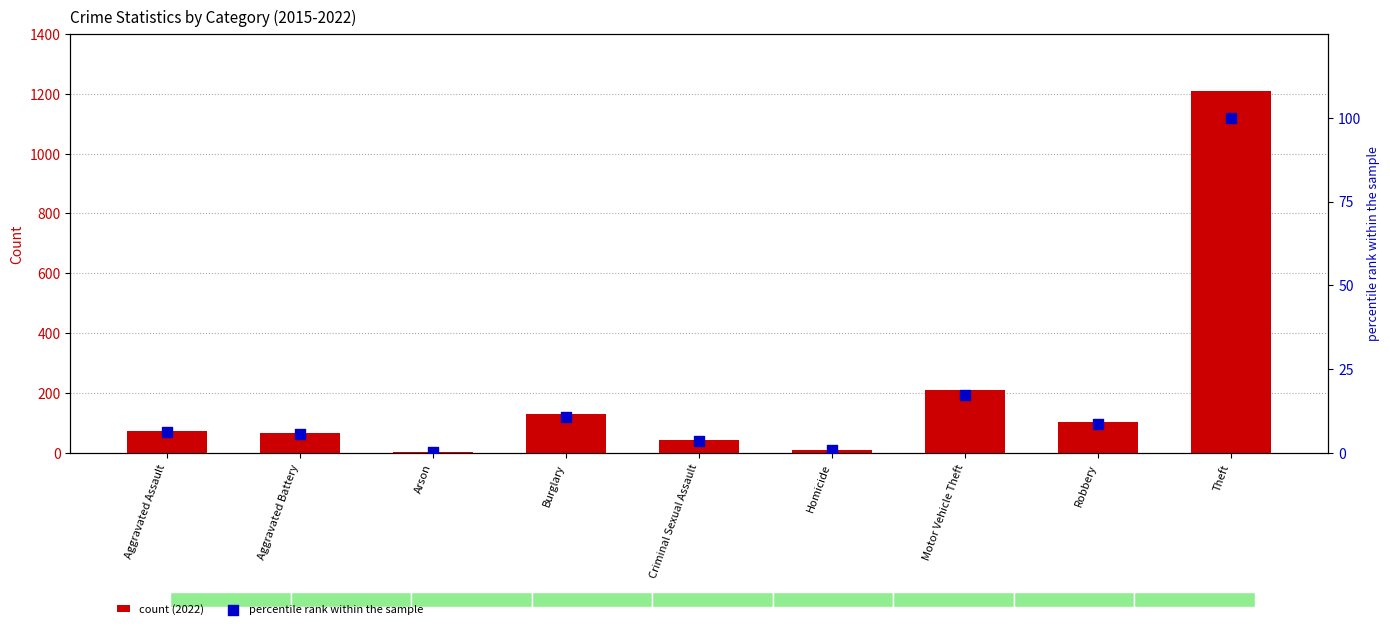

What are all the series names shown in the legend?

count (2022), percentile rank within the sample